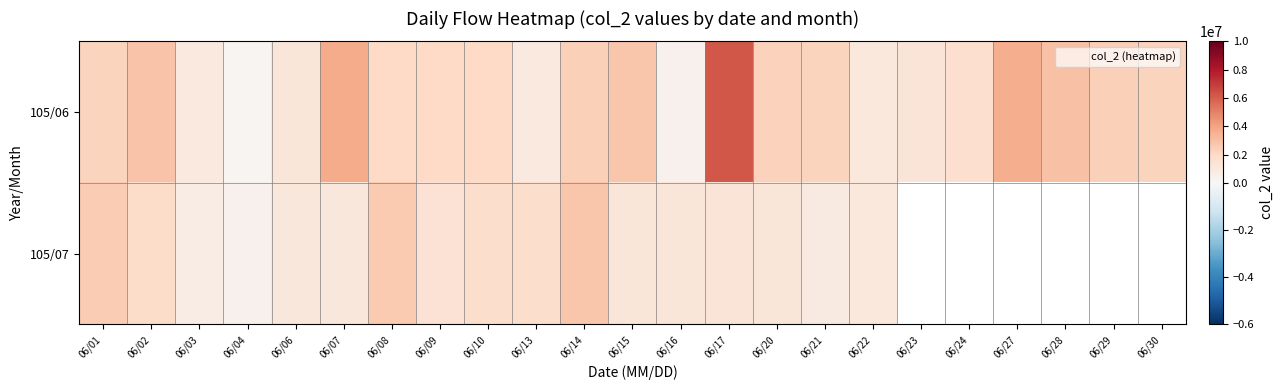

What is the minimum value shown in the chart?

194000.0